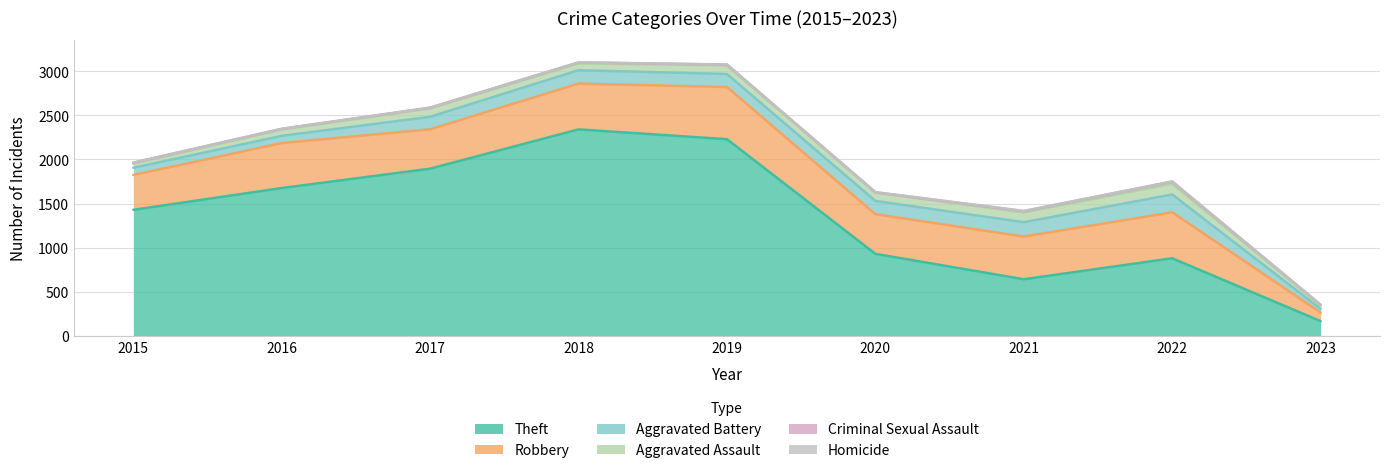

The value of Robbery at 2021 is 635. True or false?

False